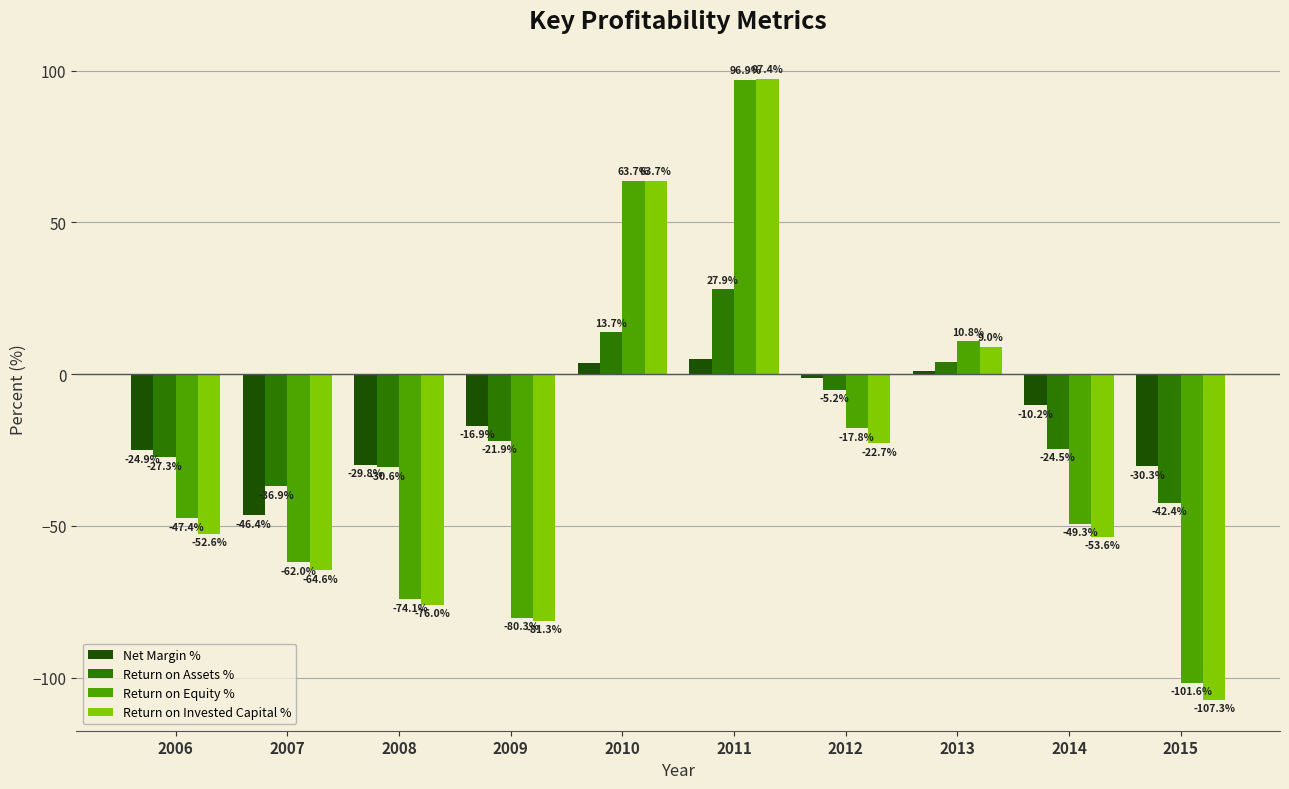

What is the greatest value displayed?

97.4